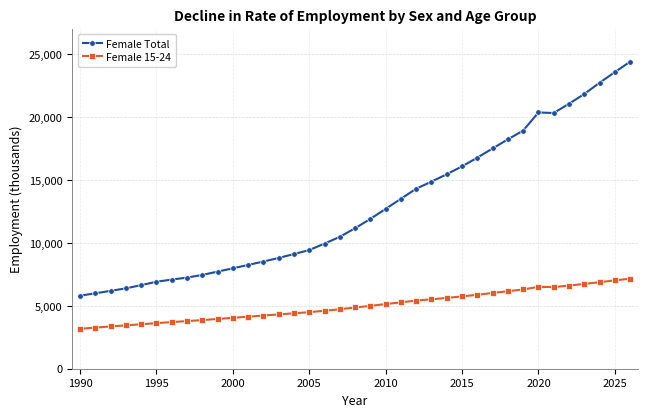

What is the minimum value shown in the chart?

3172.2